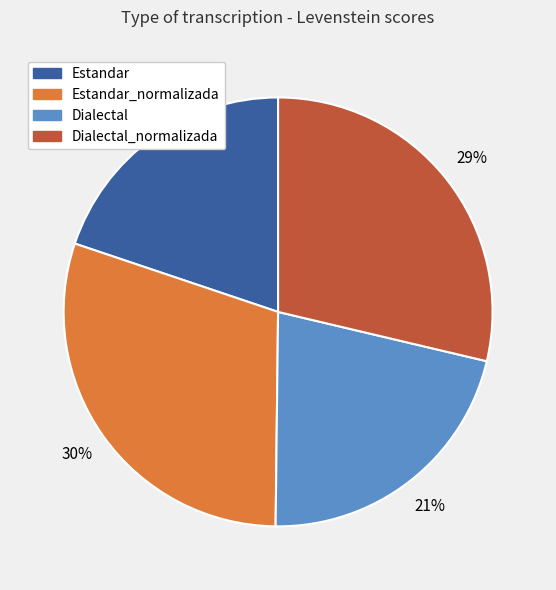

How many slices are in this pie chart?

4